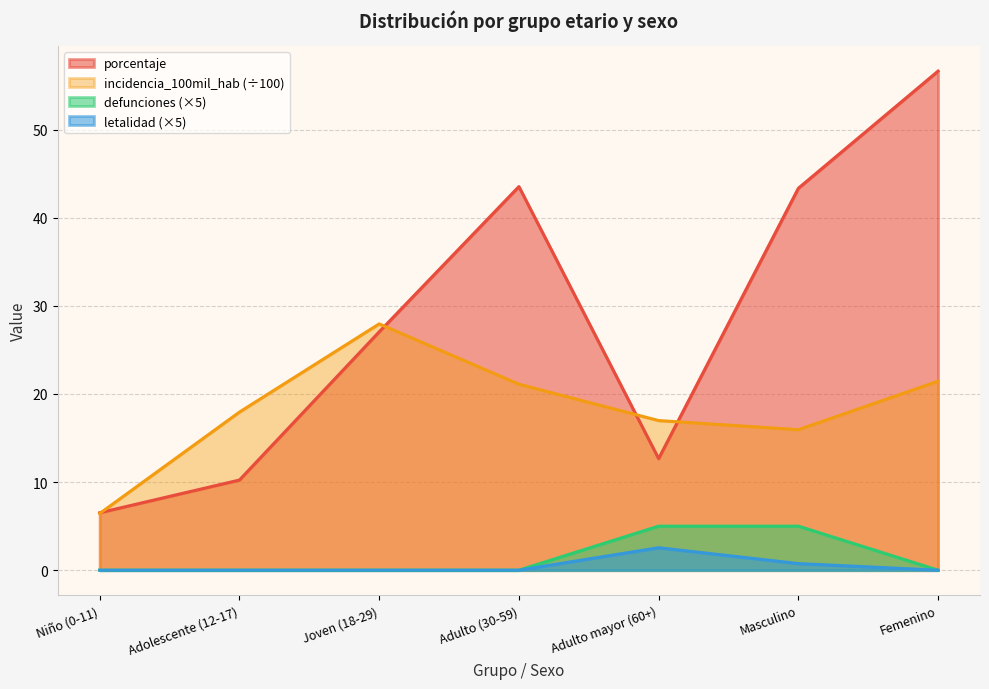

What are all the series names shown in the legend?

porcentaje, incidencia_100mil_hab (÷100), defunciones (×5), letalidad (×5)